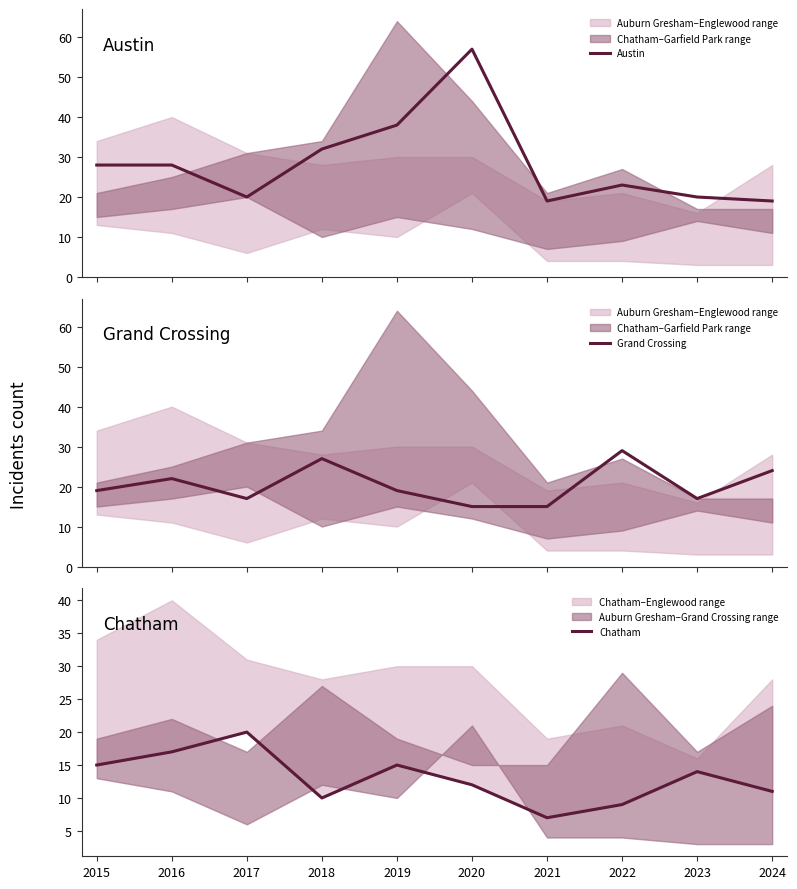

True or false: Grand Crossing has a value of 17 at 2017.

True